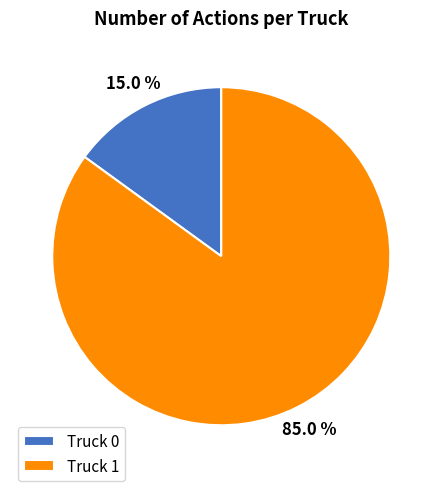

True or false: Truck 0 accounts for 15% of the total.

True